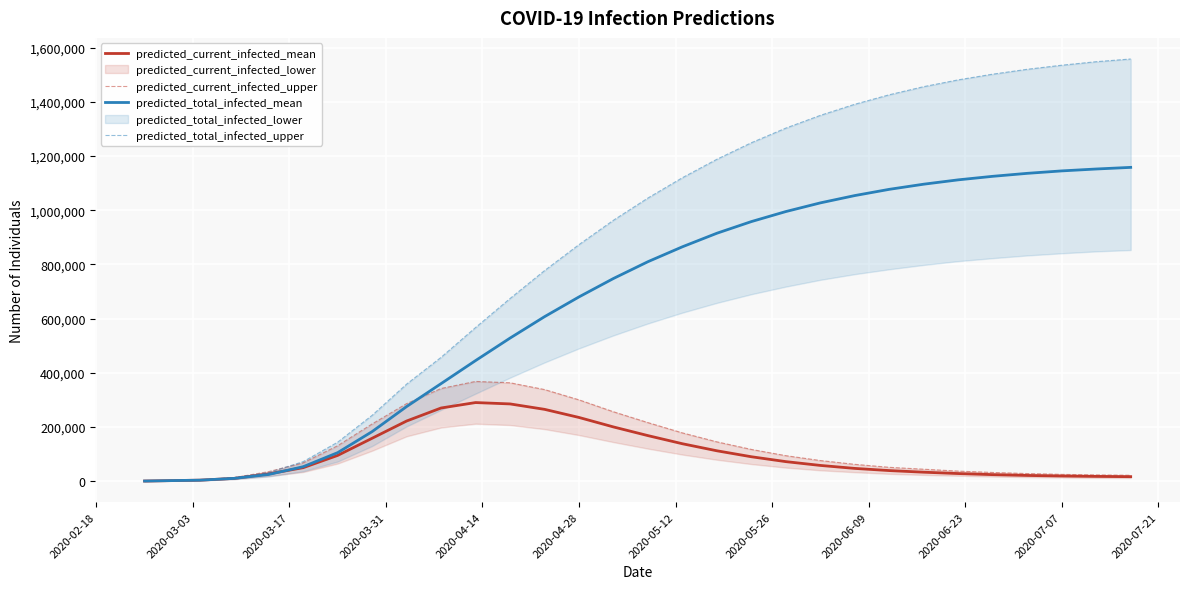

How many values in the predicted_total_infected_upper series exceed 1045000?

14